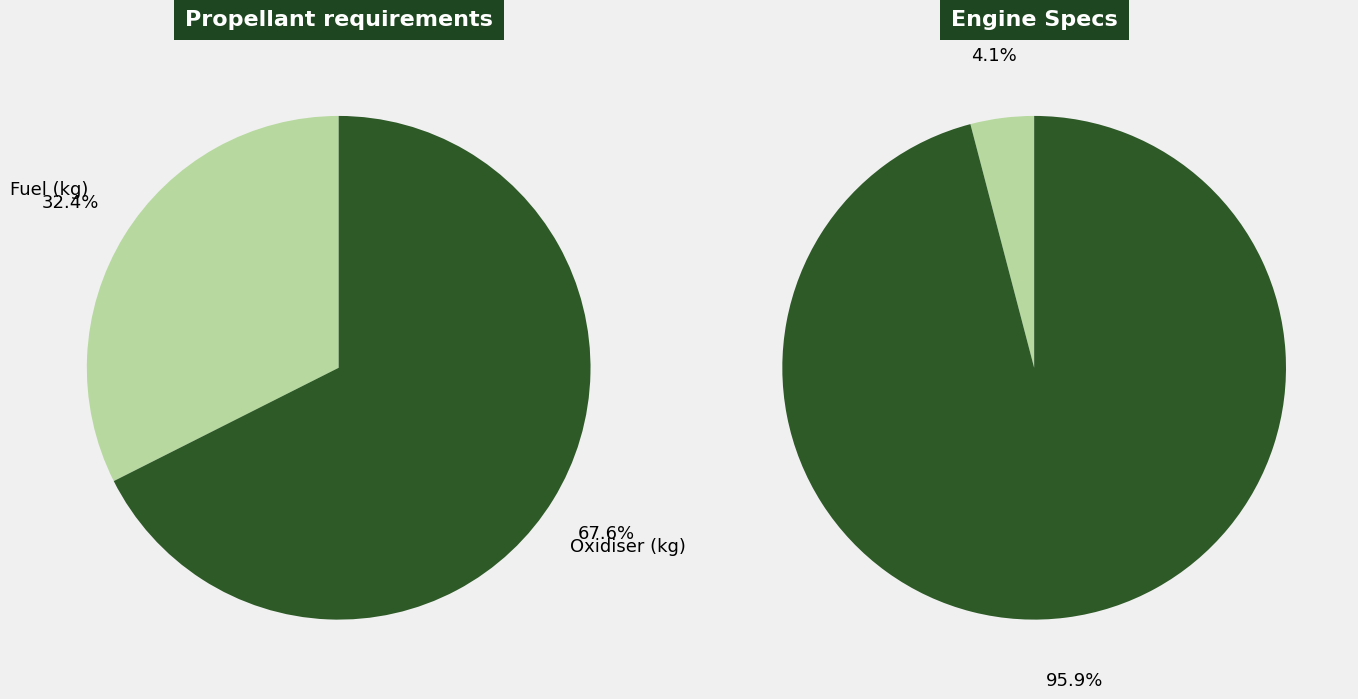

What percentage is the Fuel (kg) slice, to the nearest percent?

32%